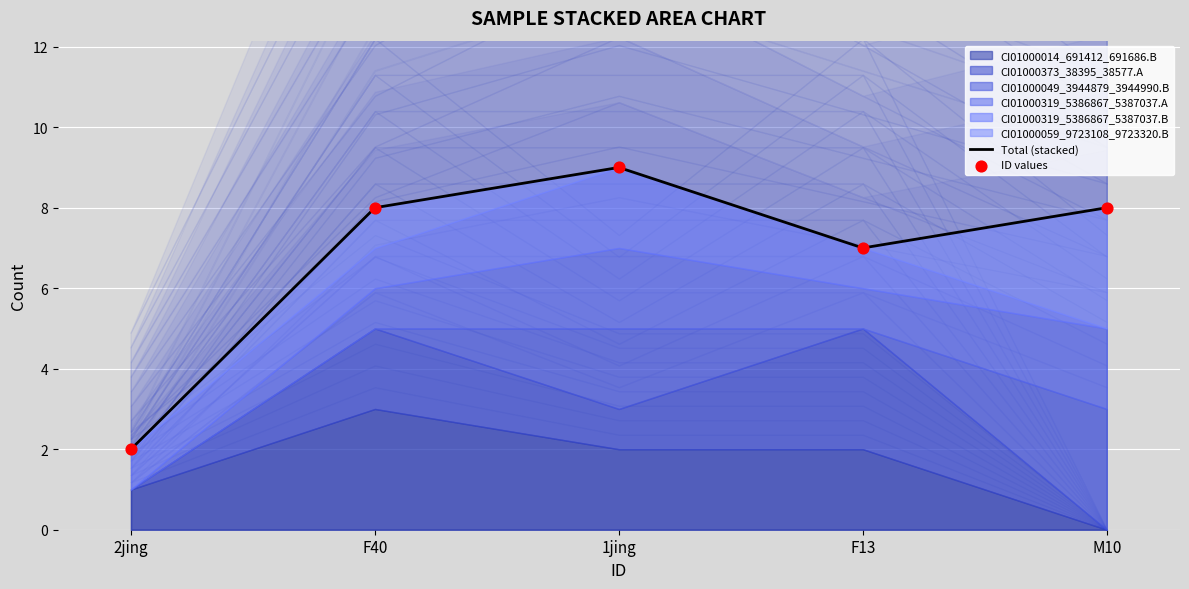

Which series has the largest total across all categories?

Total (stacked)